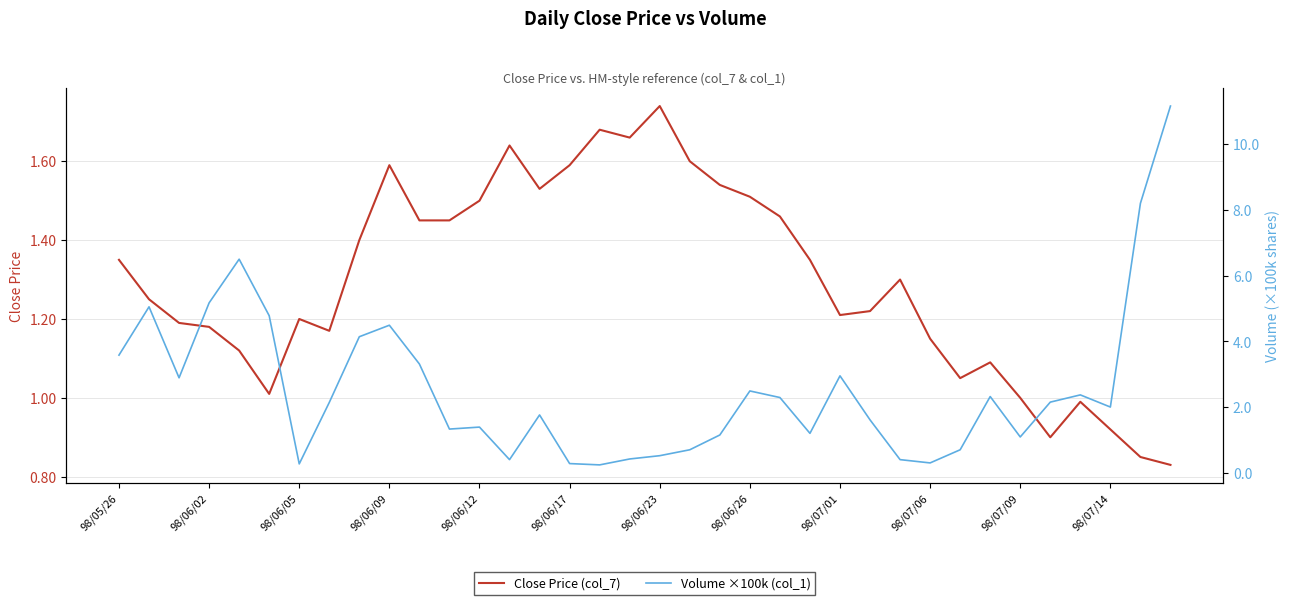

Is it true that Close Price (col_7) equals 1.2 at 98/06/05?

True